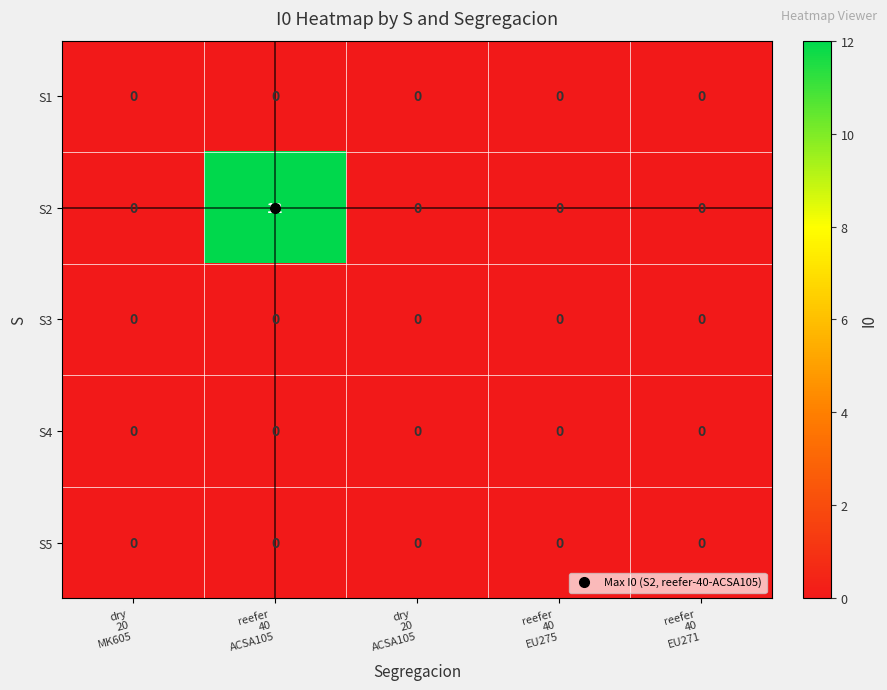

What is the highest value of the S2 series?

12